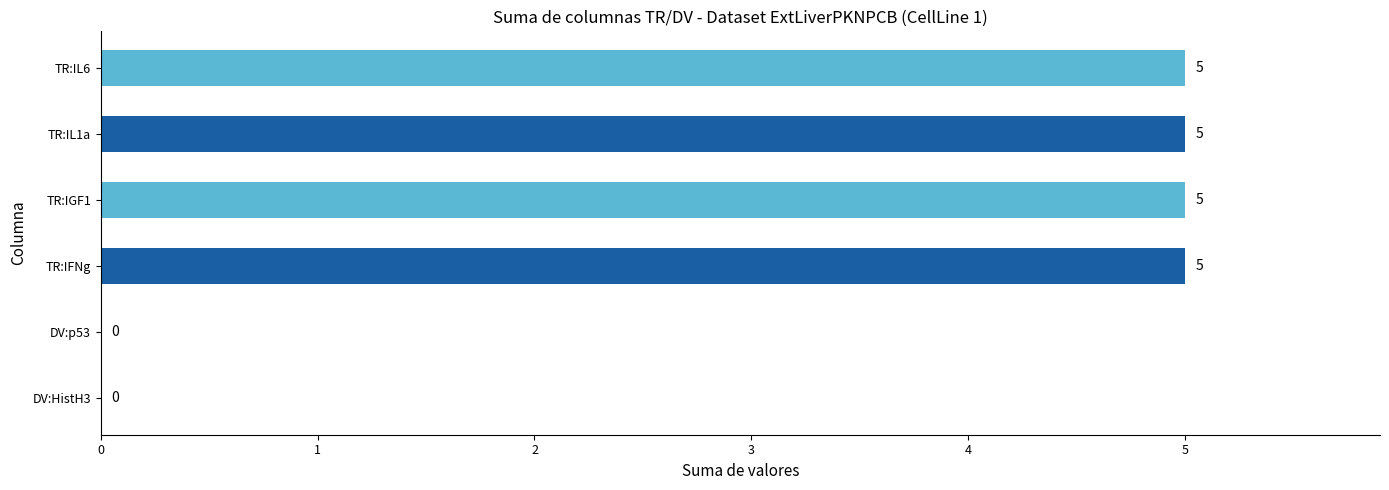

How many bars are there in each group?

6